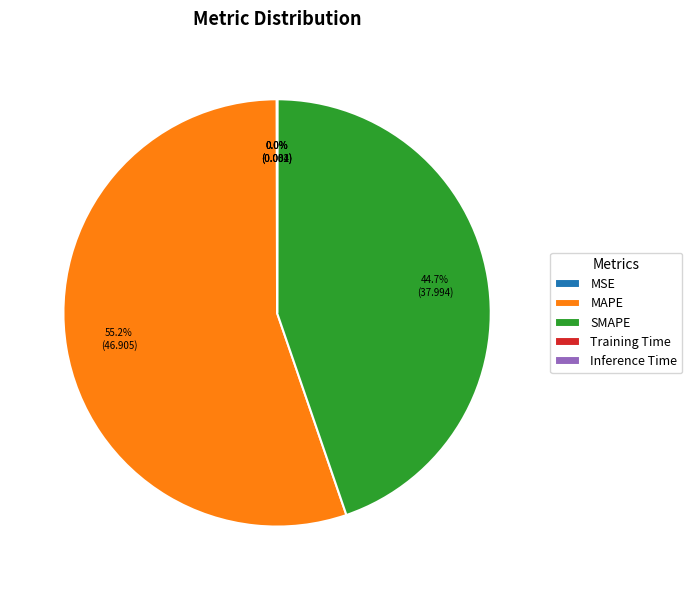

Combined, what portion of the pie is MAPE and SMAPE?

100.0%